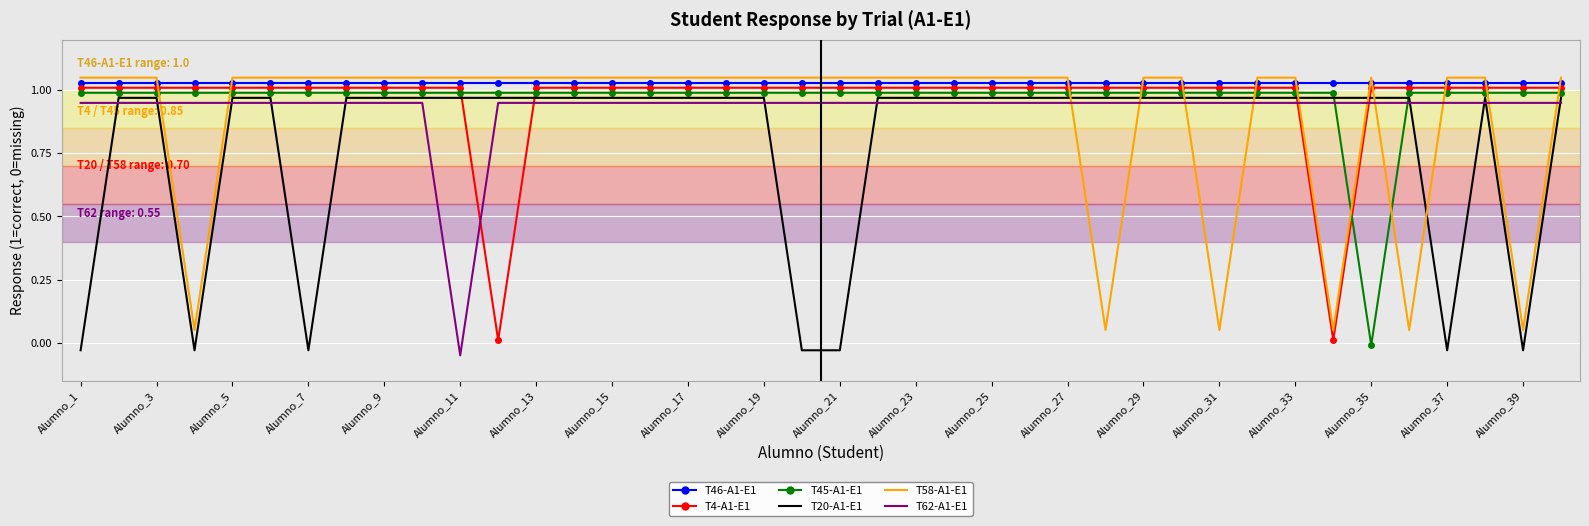

Which series has the largest total across all categories?

T46-A1-E1